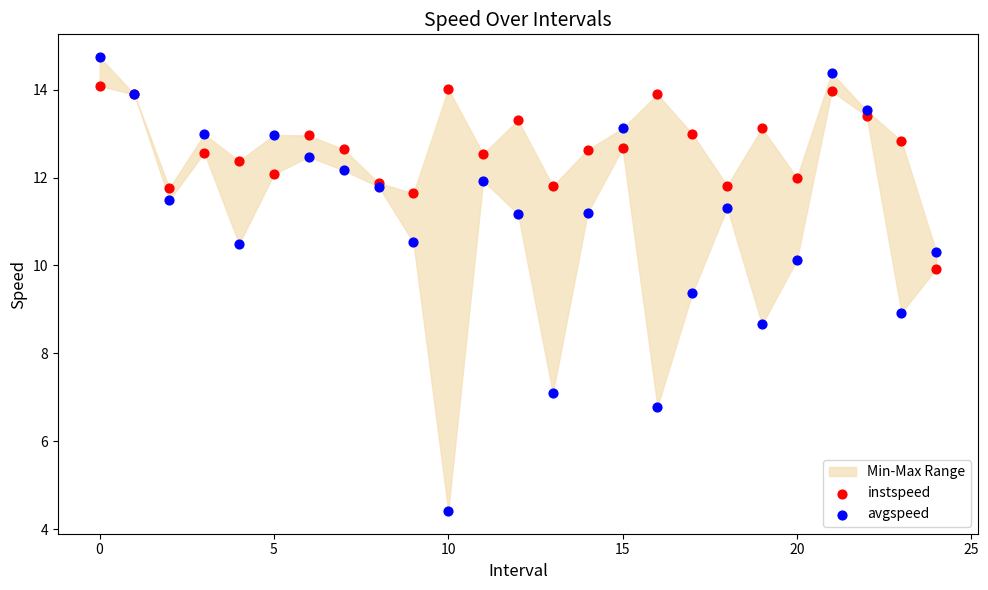

Which series contains the lowest Y value?

avgspeed